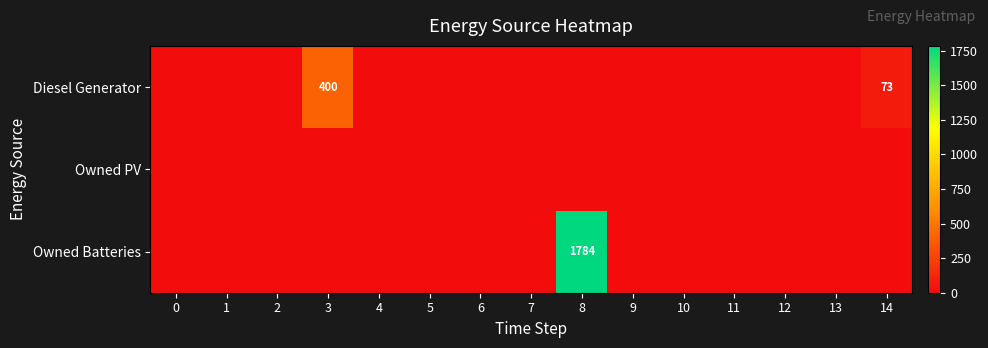

Which series has the largest total across all categories?

Owned Batteries